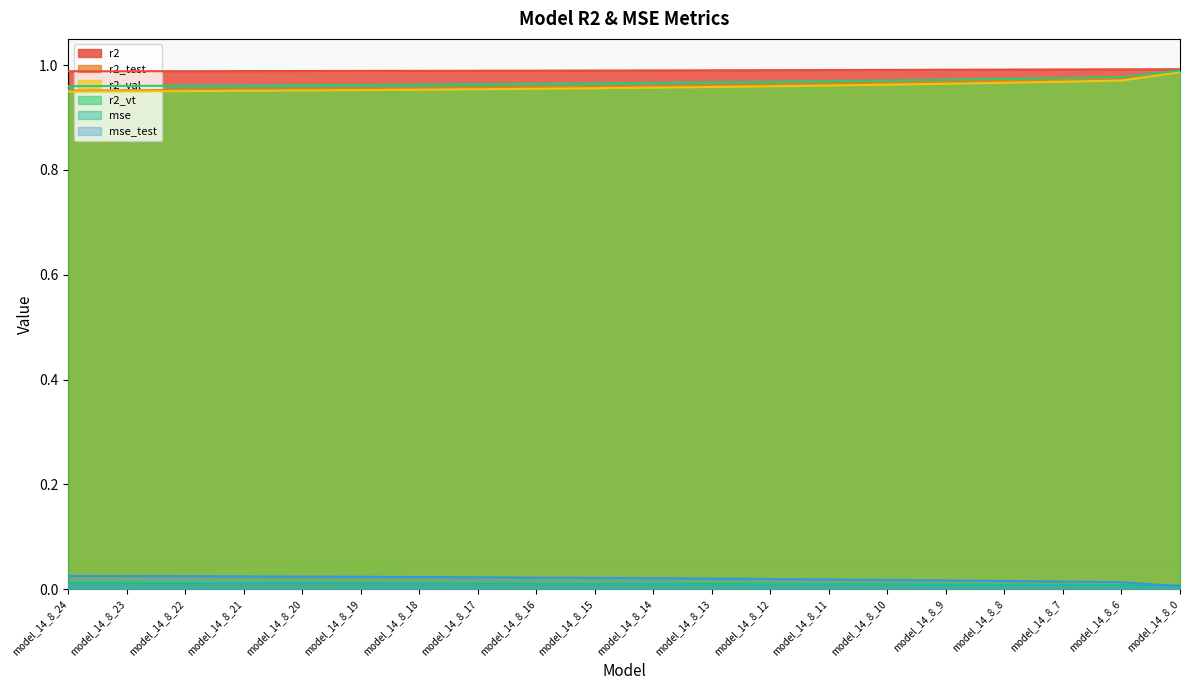

Does the chart display data point markers on the line(s)?

No